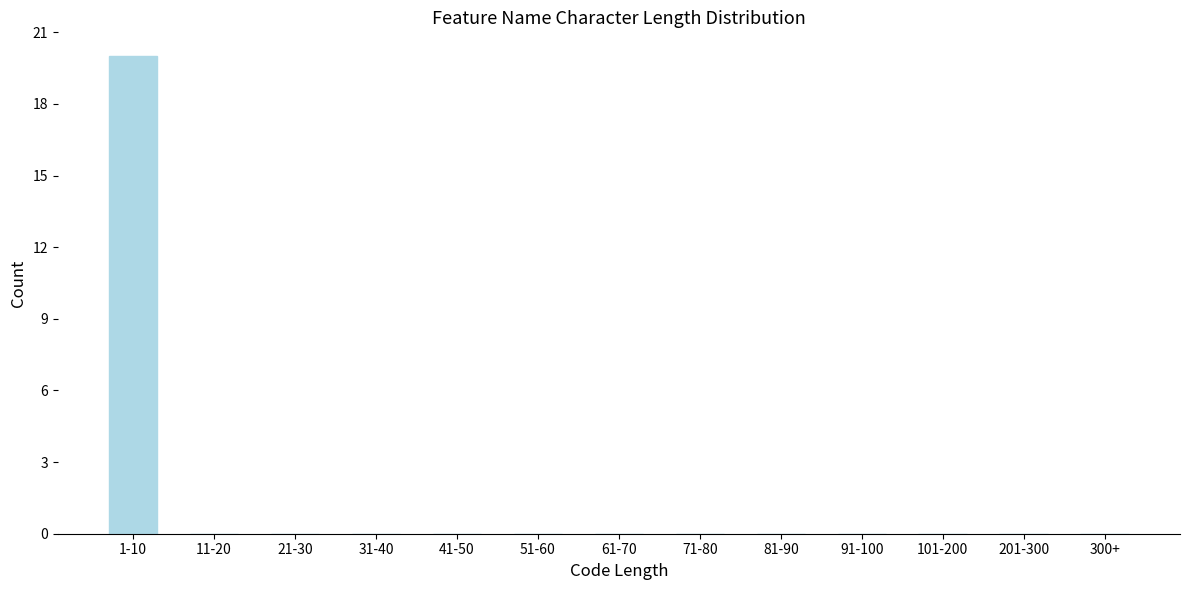

Reading left to right, list all the values displayed in this chart.

1-10=20	11-20=0	21-30=0	31-40=0	41-50=0	51-60=0	61-70=0	71-80=0	81-90=0	91-100=0	101-200=0	201-300=0	300+=0